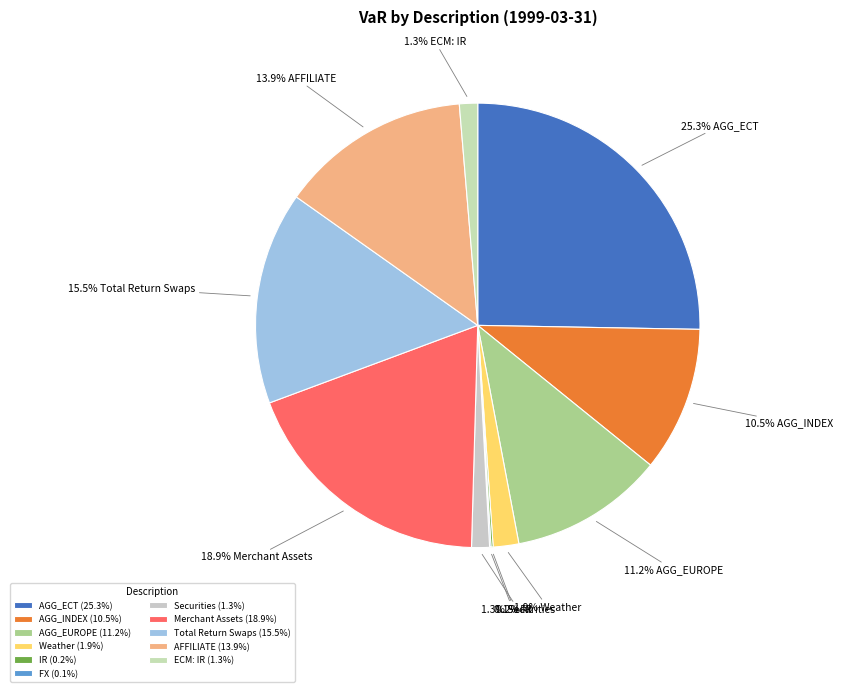

Combined, do Weather and AFFILIATE account for over 50%?

No